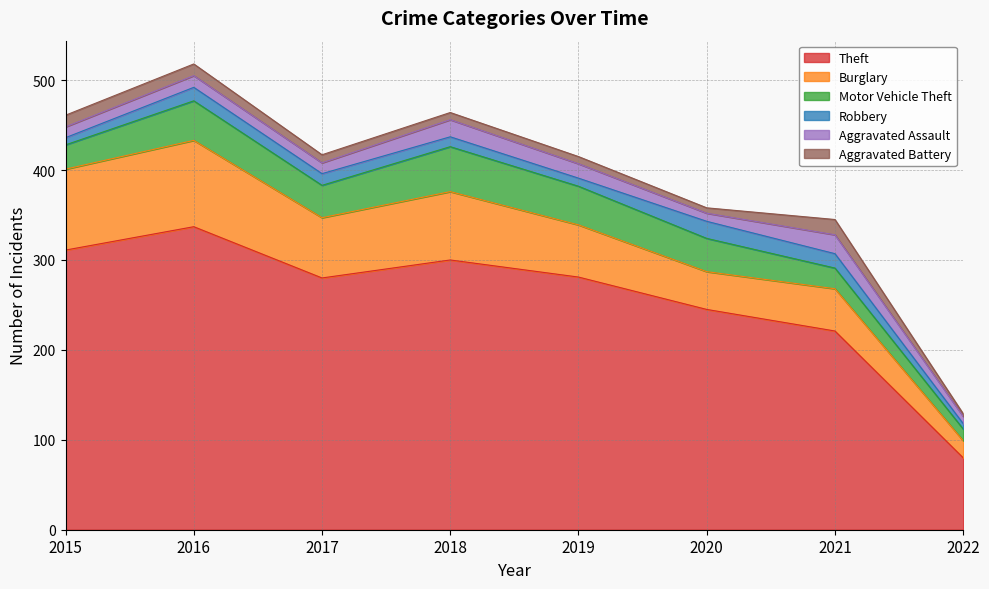

How many lines are shown in the chart?

6